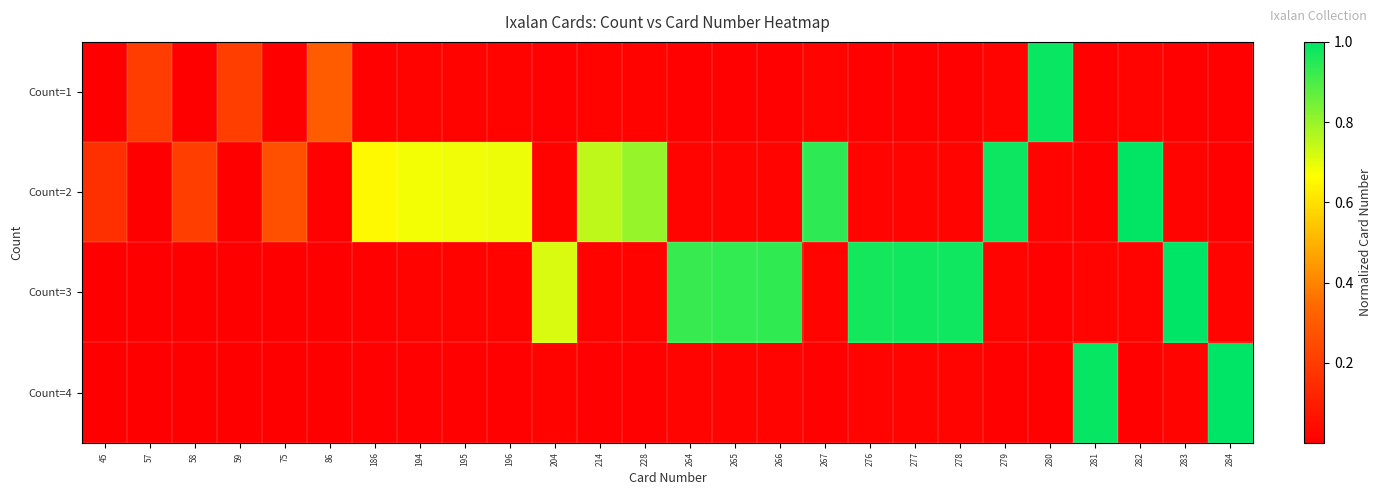

At how many categories does at least one series exceed 0?

26